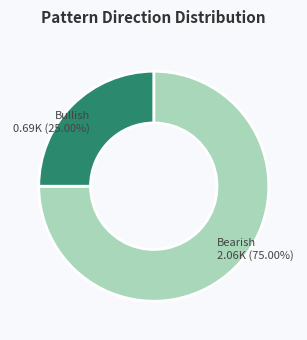

Does any single category account for the majority?

Yes